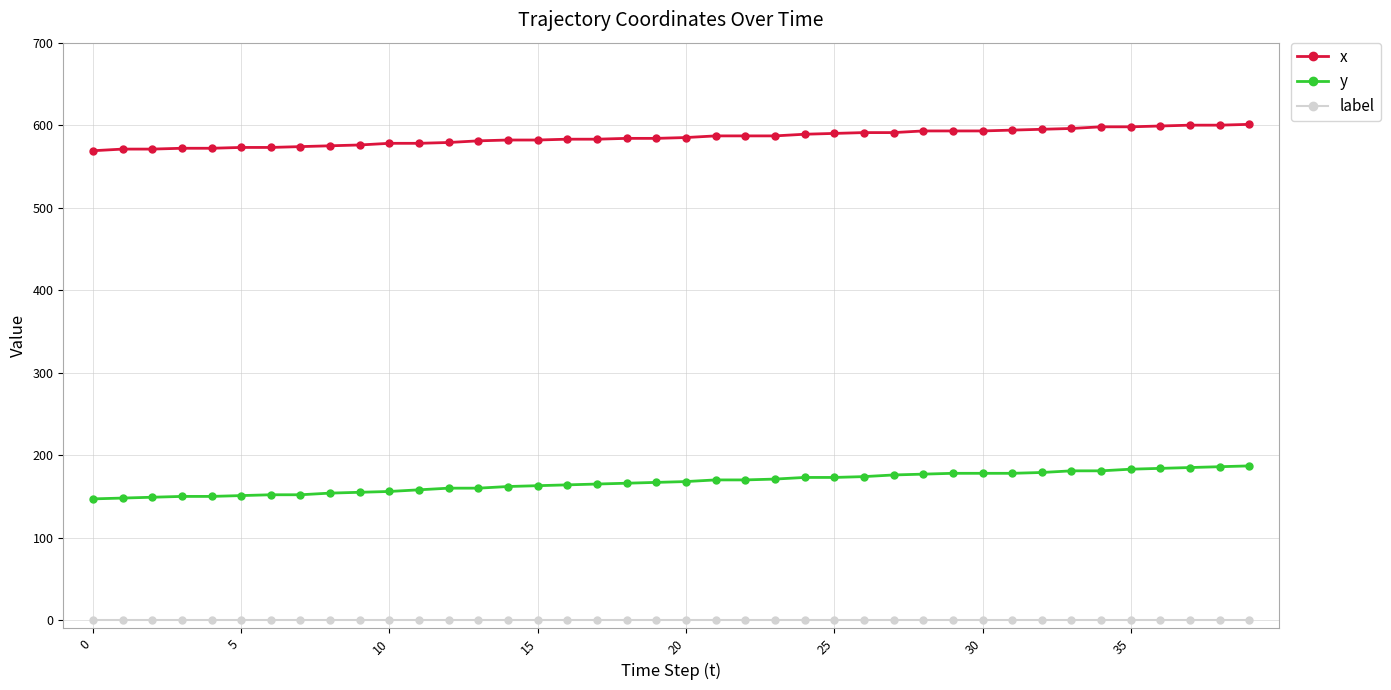

What is the average value of the y series?

167